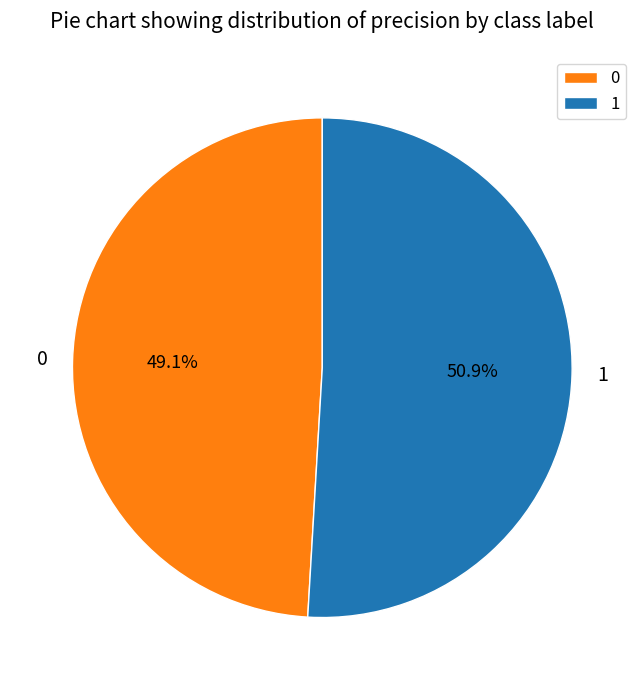

The 1 slice represents 64% of the pie. True or false?

False